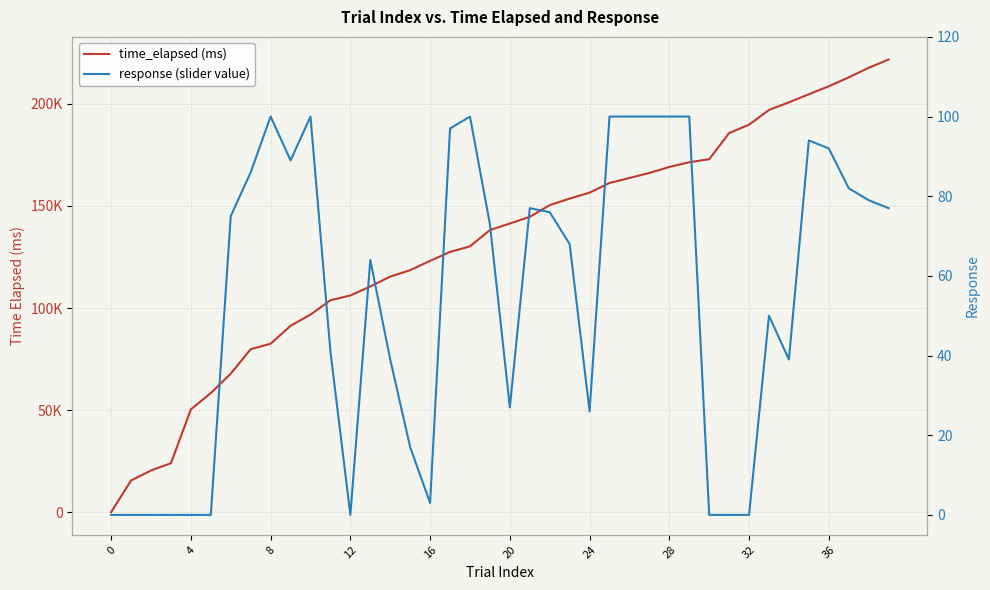

What is the sum of all response (slider value) values?

2171